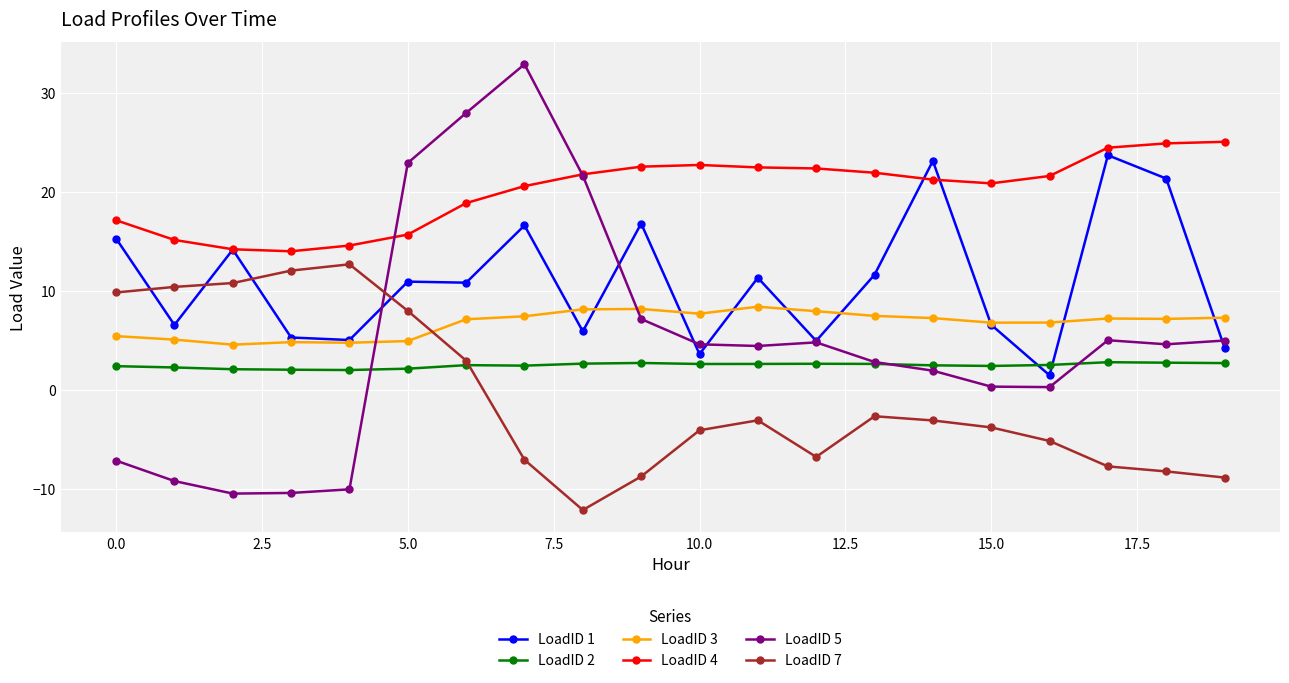

Is this an area chart (filled region under the line)?

No